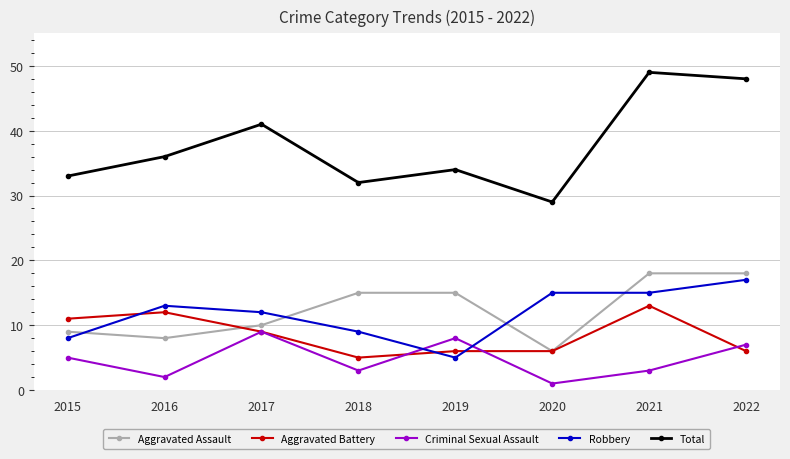

Reading right to left, what are all the values shown in this chart?

Aggravated Assault: 2022=18	2021=18	2020=6	2019=15	2018=15	2017=10	2016=8	2015=9
Aggravated Battery: 2022=6	2021=13	2020=6	2019=6	2018=5	2017=9	2016=12	2015=11
Criminal Sexual Assault: 2022=7	2021=3	2020=1	2019=8	2018=3	2017=9	2016=2	2015=5
Robbery: 2022=17	2021=15	2020=15	2019=5	2018=9	2017=12	2016=13	2015=8
Total: 2022=48	2021=49	2020=29	2019=34	2018=32	2017=41	2016=36	2015=33